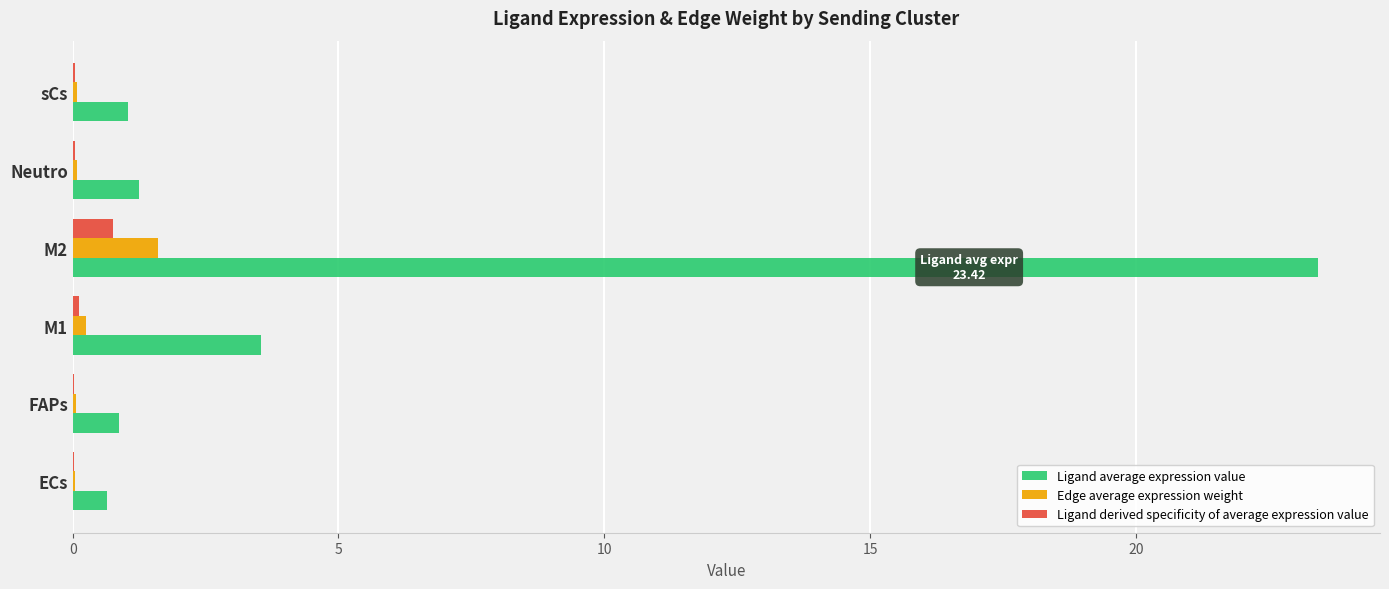

What is the greatest value displayed?

23.4